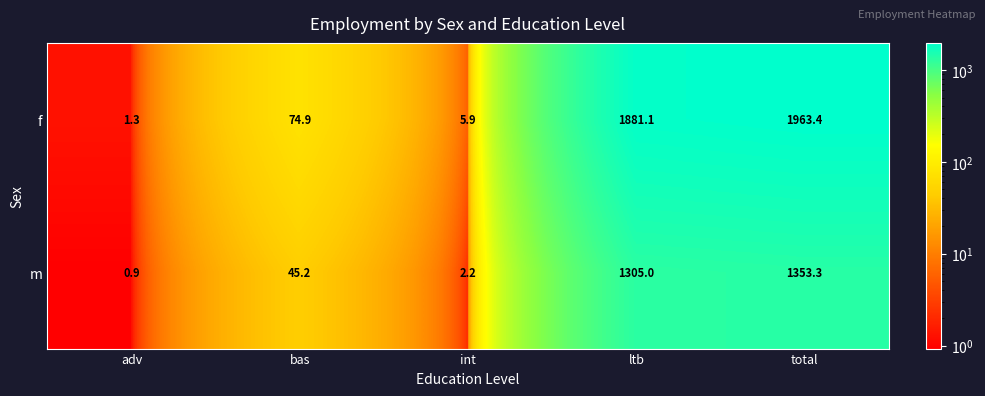

Reading right to left, transcribe all the data shown in this chart.

f: 1963.4	1881.1	5.9	74.9	1.3
m: 1353.3	1305.0	2.2	45.2	0.9